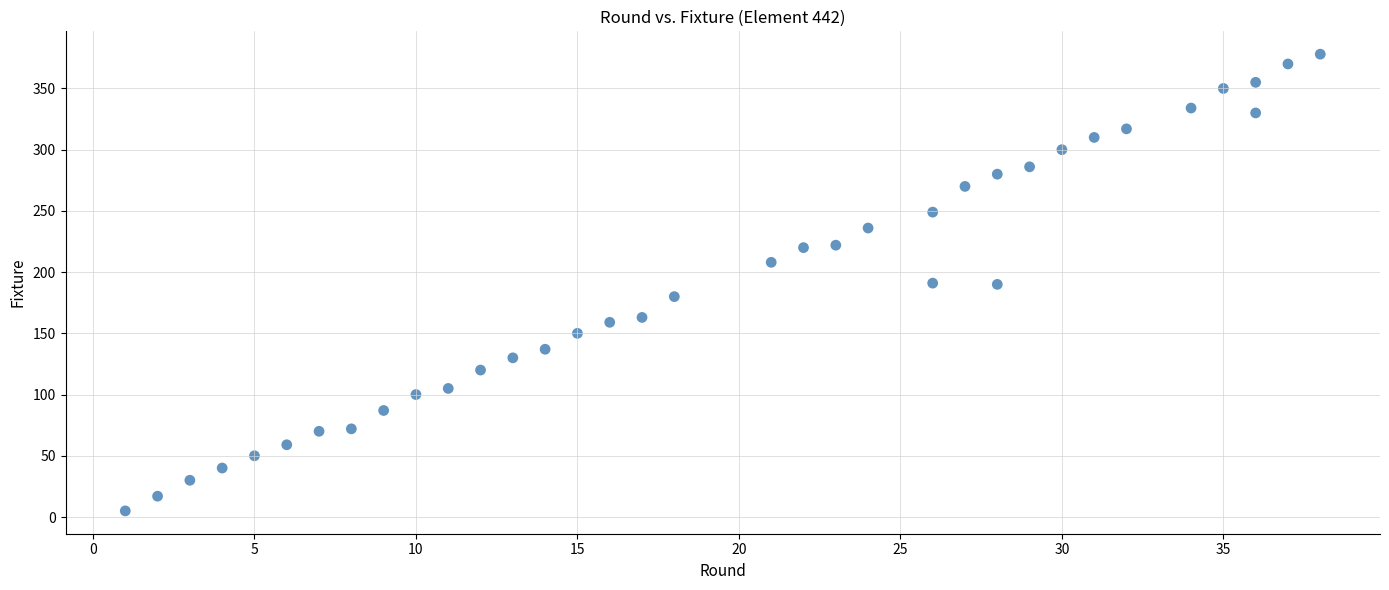

What is the range of Y values (max minus min)?

373